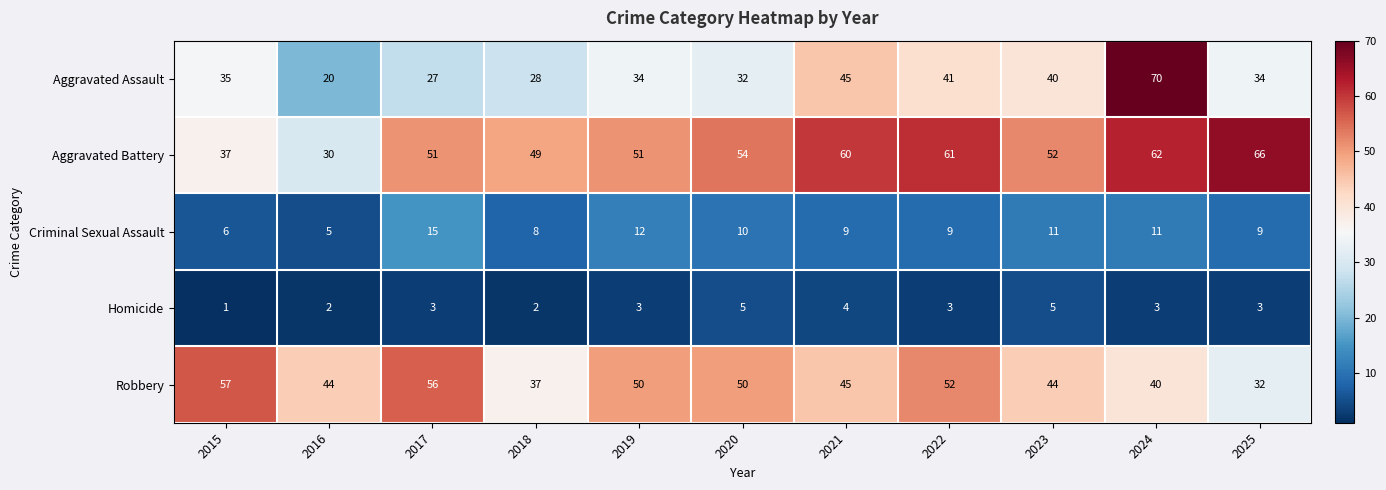

What is the spread (max minus min) of values at 2019?

48